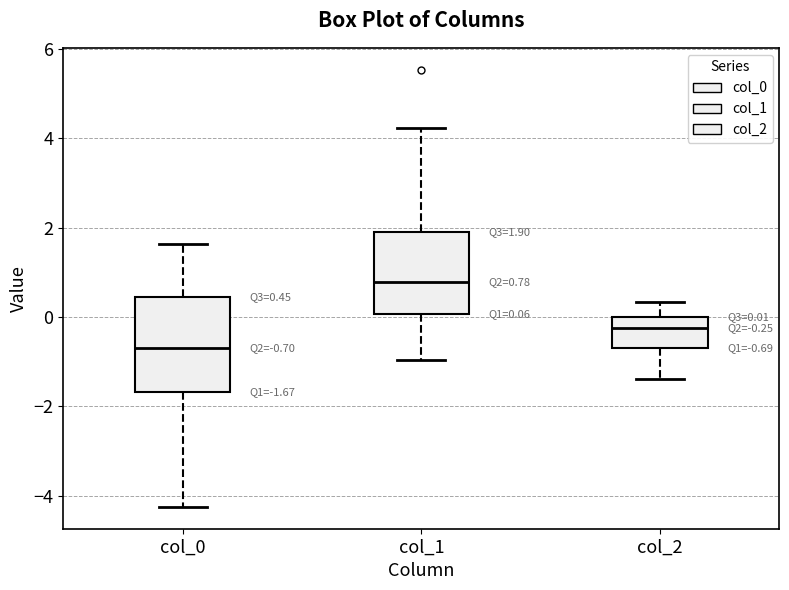

Which box's median line is the highest?

col_1